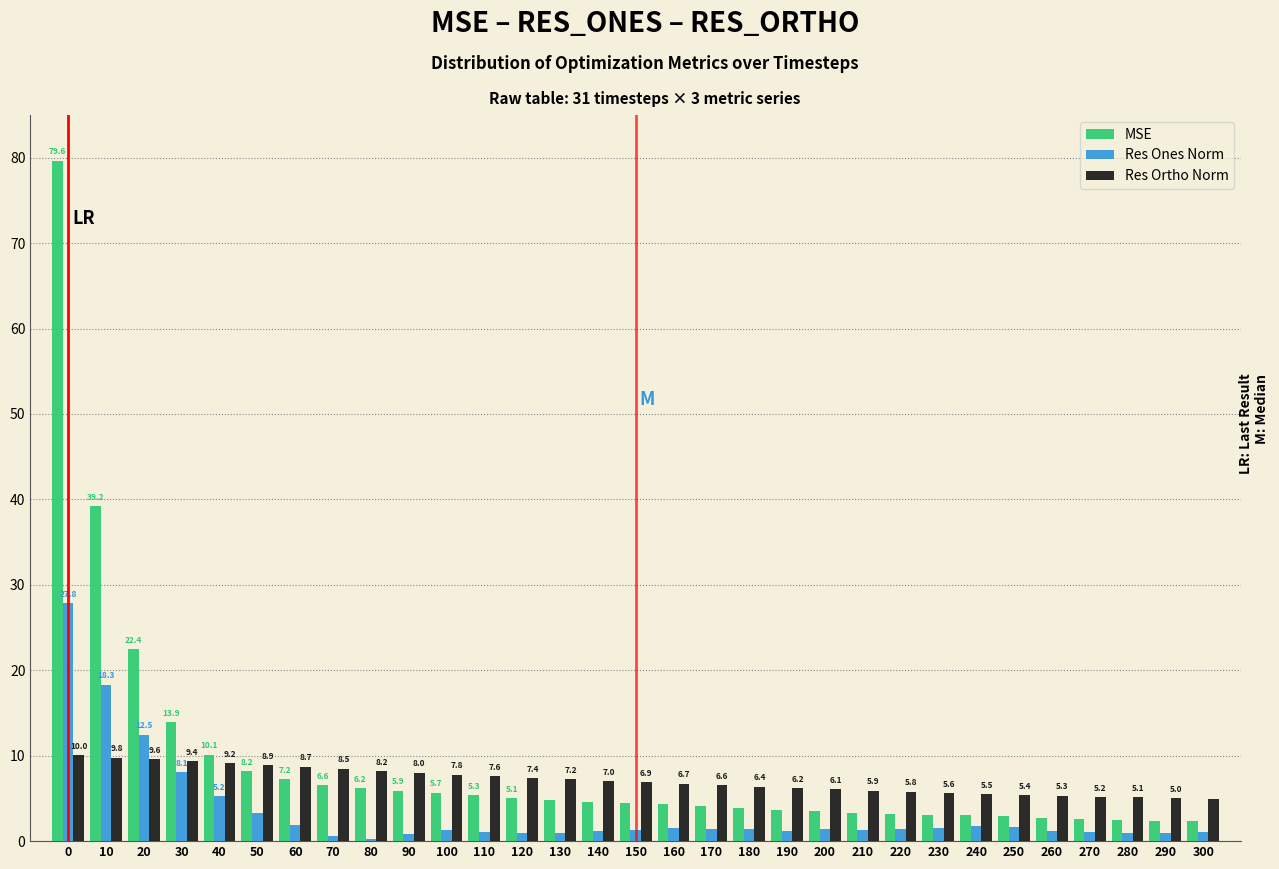

What is the maximum value for MSE?

79.6